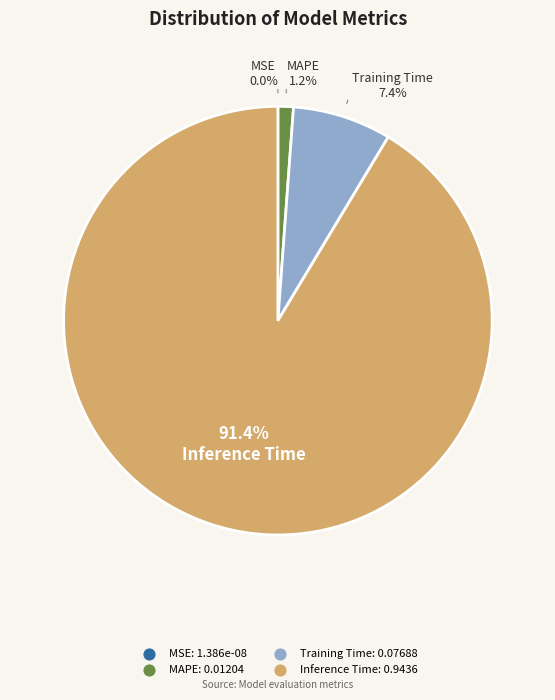

To the nearest percent, what is the difference between the Training Time and MAPE slice percentages?

6%